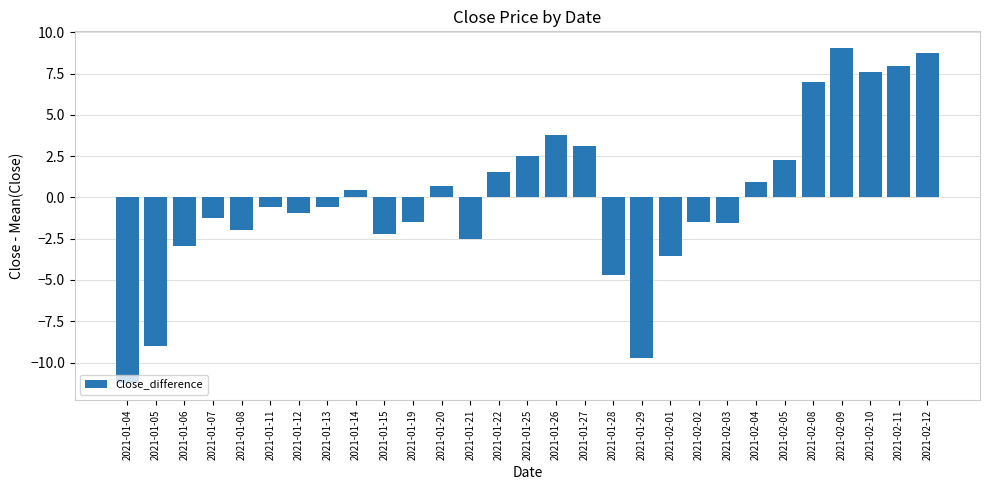

The value at 2021-02-11 is 8.0. True or false?

True